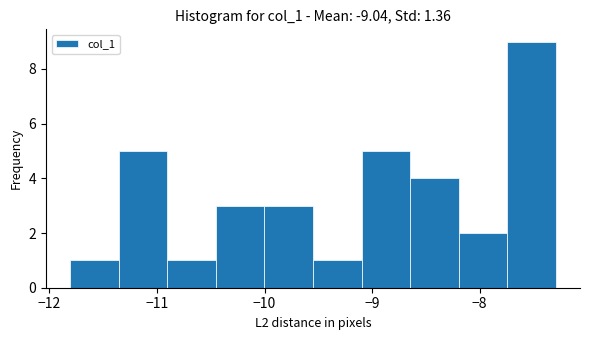

Reading left to right, list every bar in this chart as the range it spans on the x-axis followed by its height. Neither the bar edges nor the heights are printed on the chart, so give them approximately, as read against the axes.

-11.8 to -11.4: 1
-11.4 to -10.9: 5
-10.9 to -10.5: 1
-10.5 to -10.0: 3
-10.0 to -9.5: 3
-9.5 to -9.1: 1
-9.1 to -8.6: 5
-8.6 to -8.2: 4
-8.2 to -7.7: 2
-7.7 to -7.3: 9